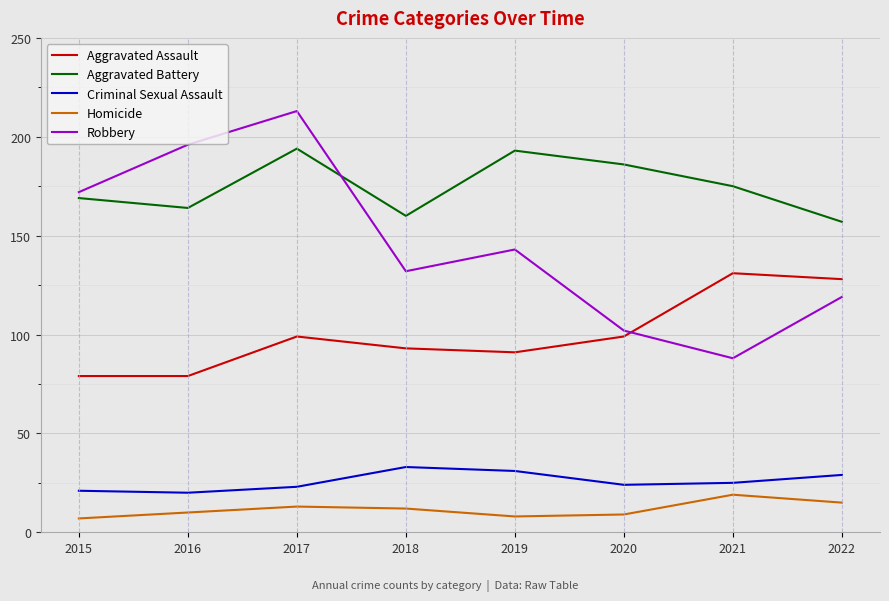

How many lines are shown in the chart?

5